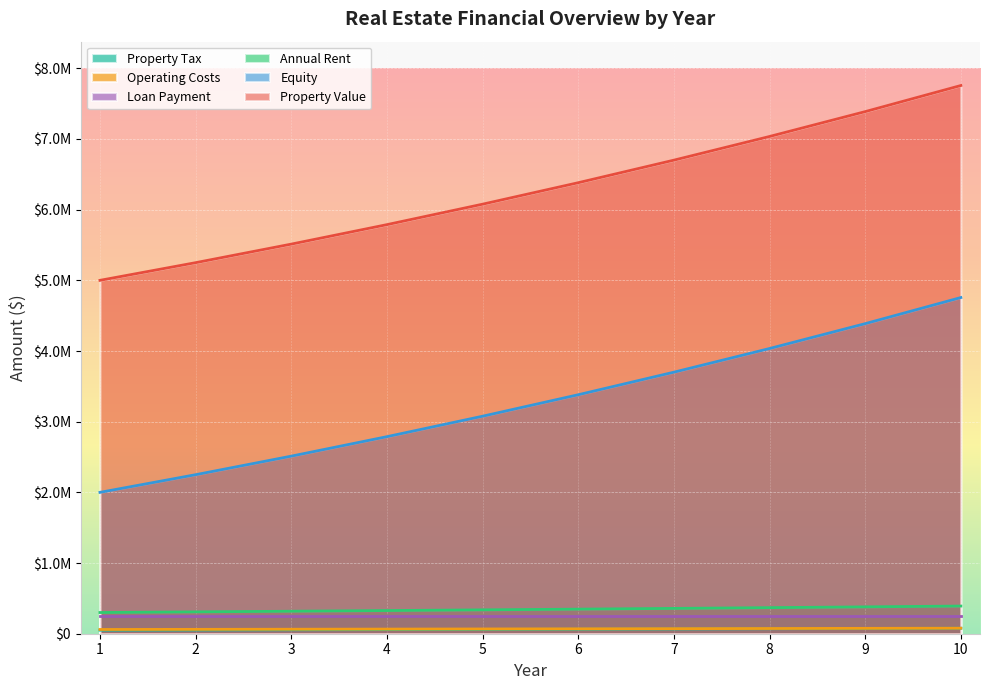

Which series has the largest total across all categories?

Property Value